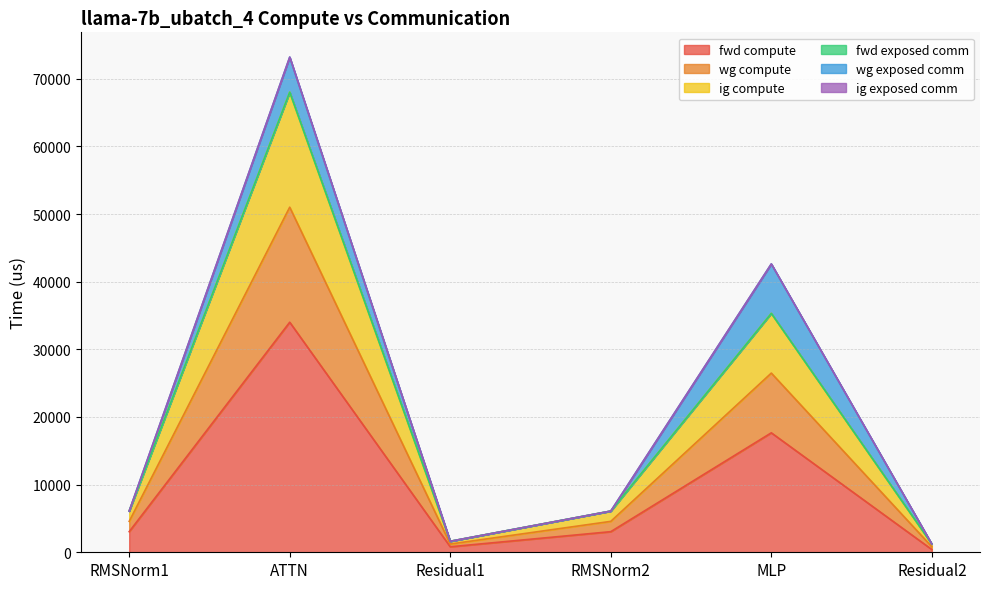

What is the label of the 5th point from the right?

ATTN